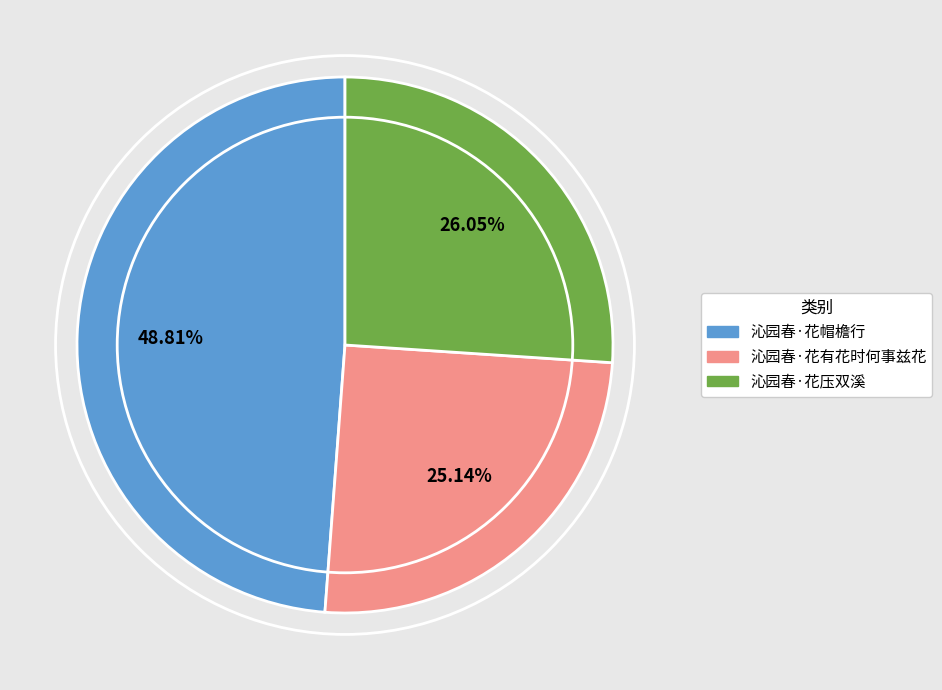

What percentage is NOT represented by 沁园春·花帽檐行?

51.2%